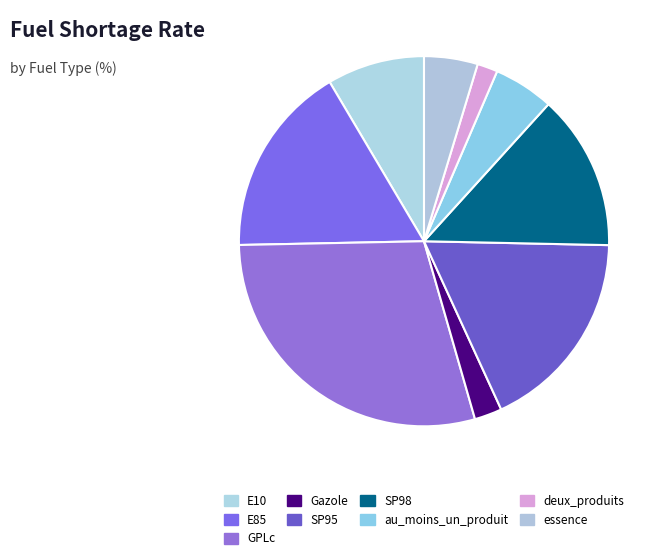

To the nearest percent, what is the combined percentage of essence and E10?

13%